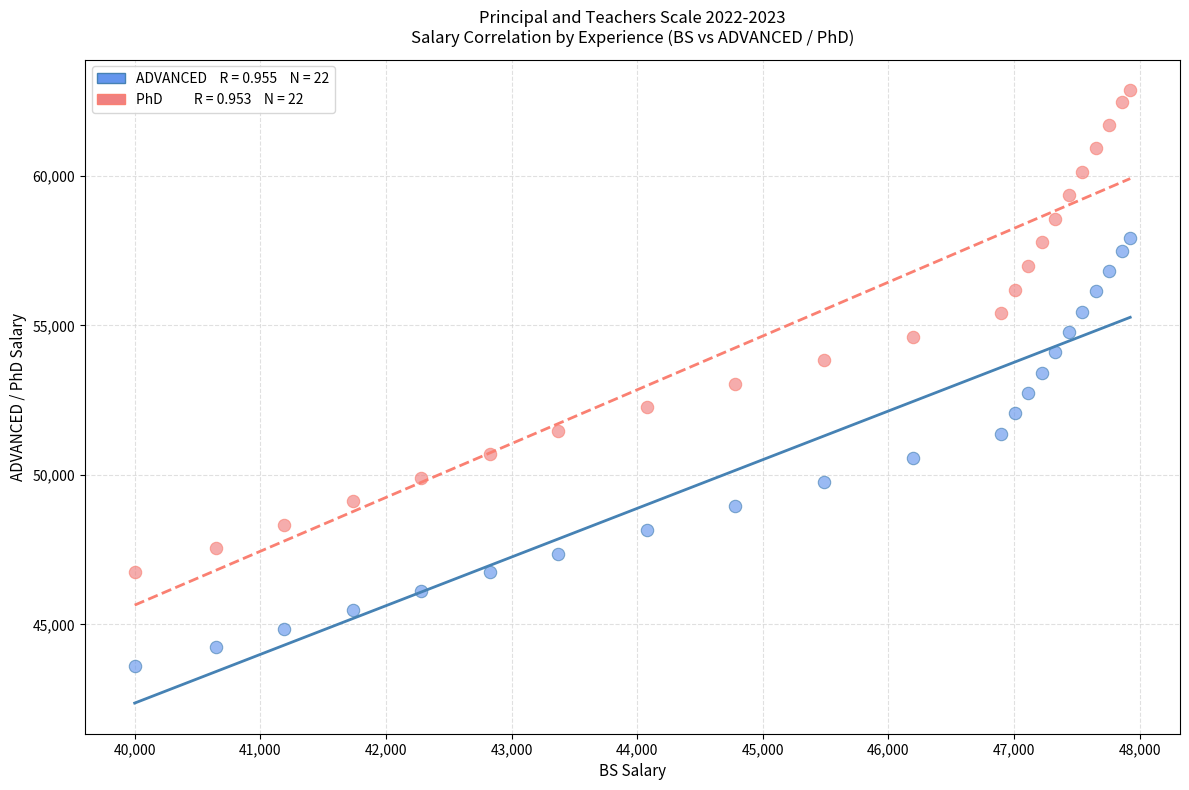

Across all data points, what is the range of Y values (max minus min)?

19261